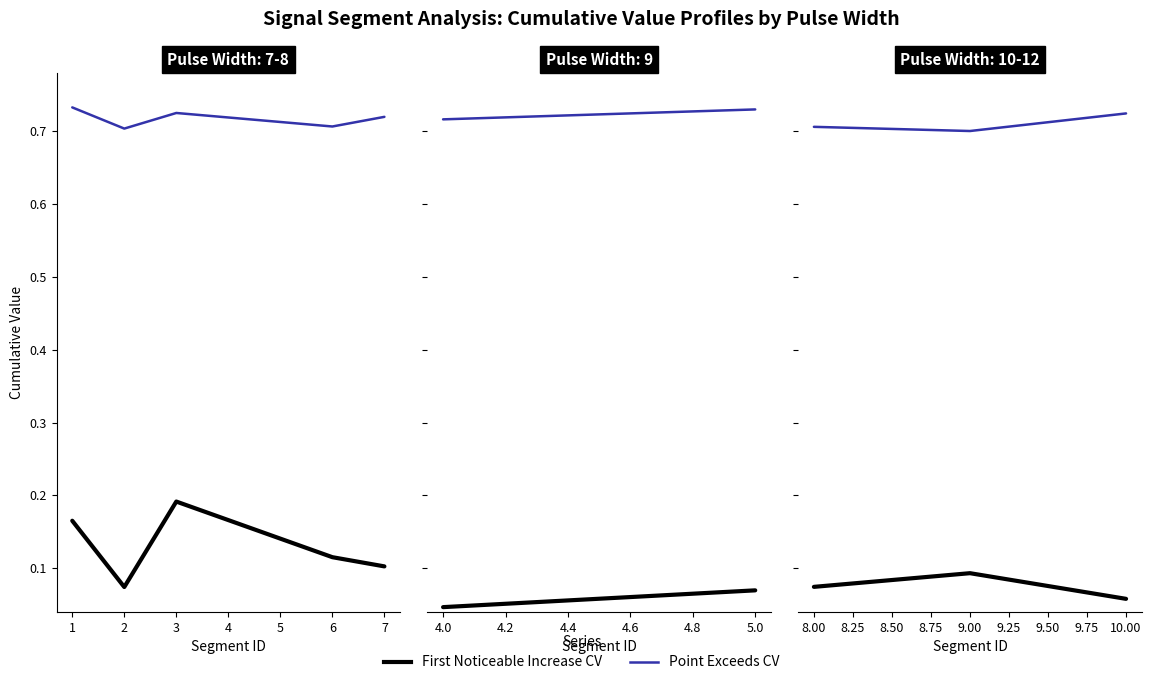

What is the lowest value of the First Noticeable Increase CV series?

0.1